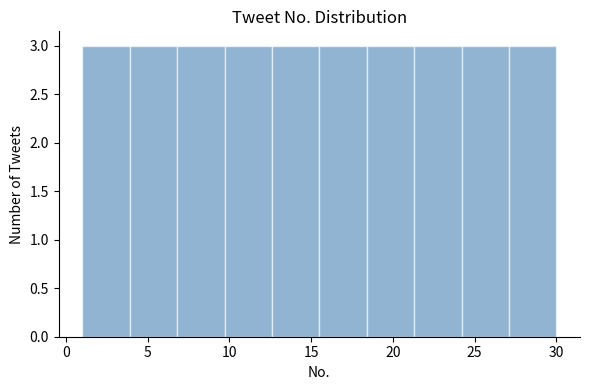

Reading left to right, list every bar in this chart as the range it spans on the x-axis followed by its height. Neither the bar edges nor the heights are printed on the chart, so give them approximately, as read against the axes.

1.0 to 3.9: 3
3.9 to 6.8: 3
6.8 to 9.7: 3
9.7 to 12.6: 3
12.6 to 15.5: 3
15.5 to 18.4: 3
18.4 to 21.3: 3
21.3 to 24.2: 3
24.2 to 27.1: 3
27.1 to 30.0: 3